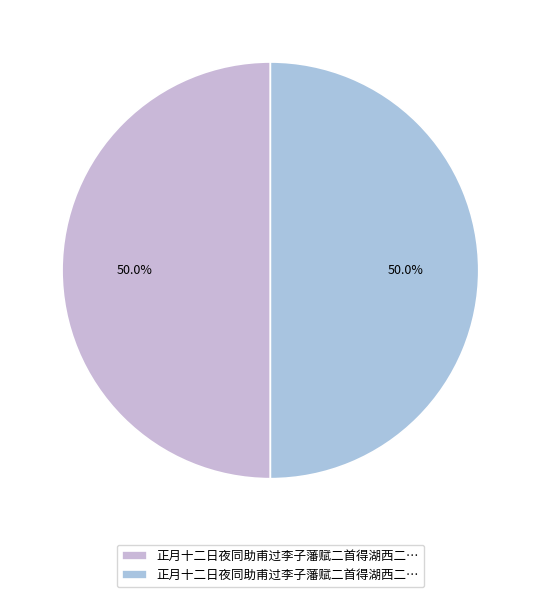

How many slices are in this pie chart?

2